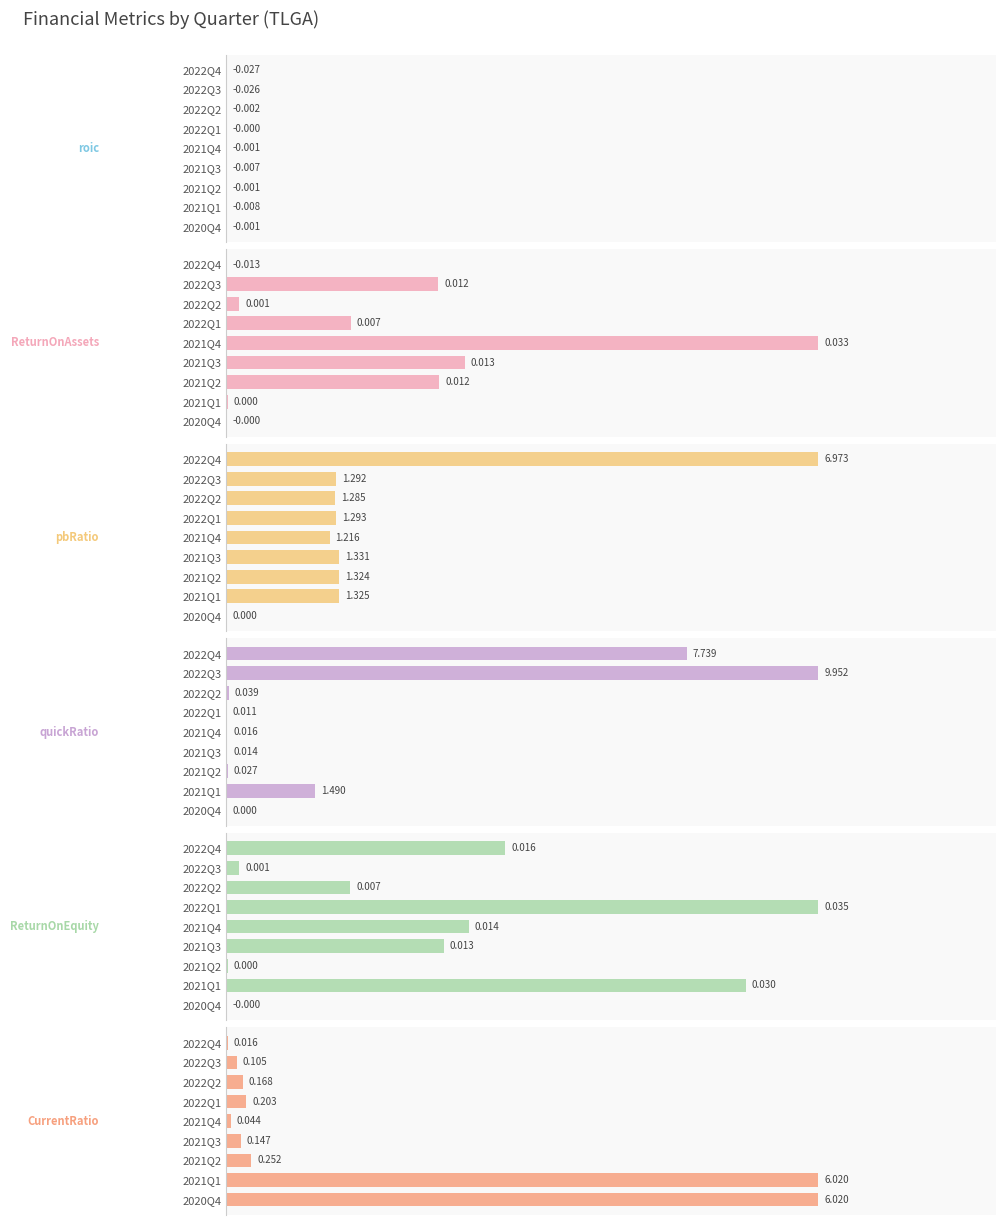

Count the number of data series in this chart.

6